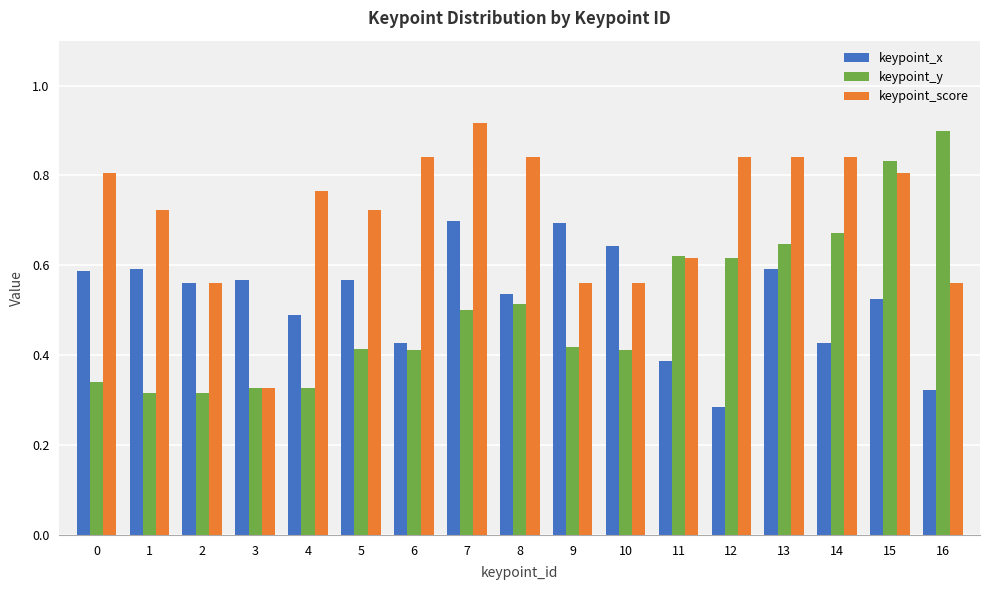

Which series changed the most between 1 and 3?

keypoint_score